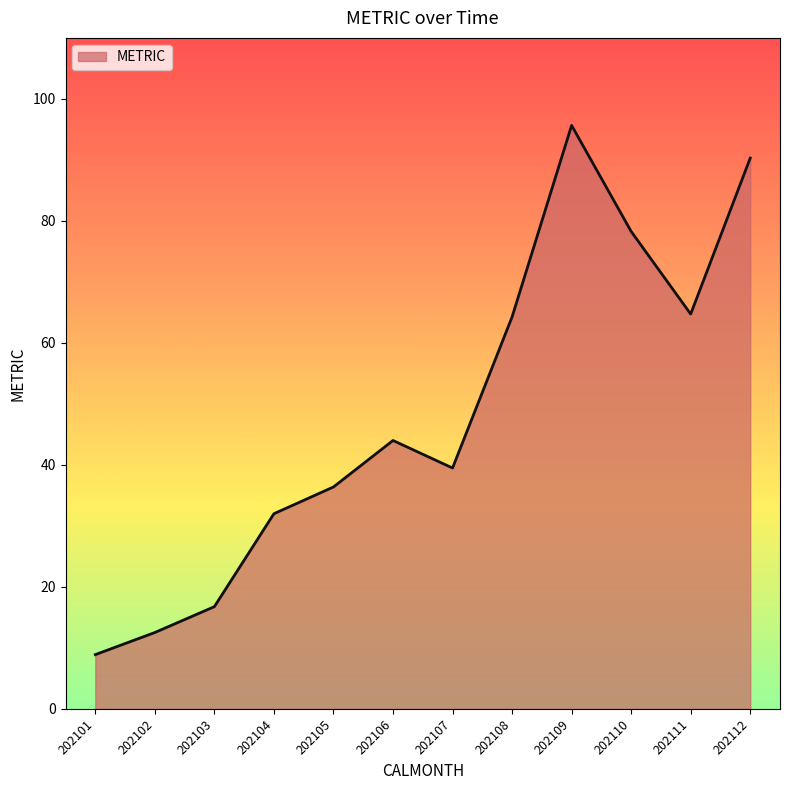

Reading left to right, transcribe all the data shown in this chart.

8.9	12.5	16.7	32.0	36.4	44.0	39.5	64.2	95.6	78.2	64.7	90.3